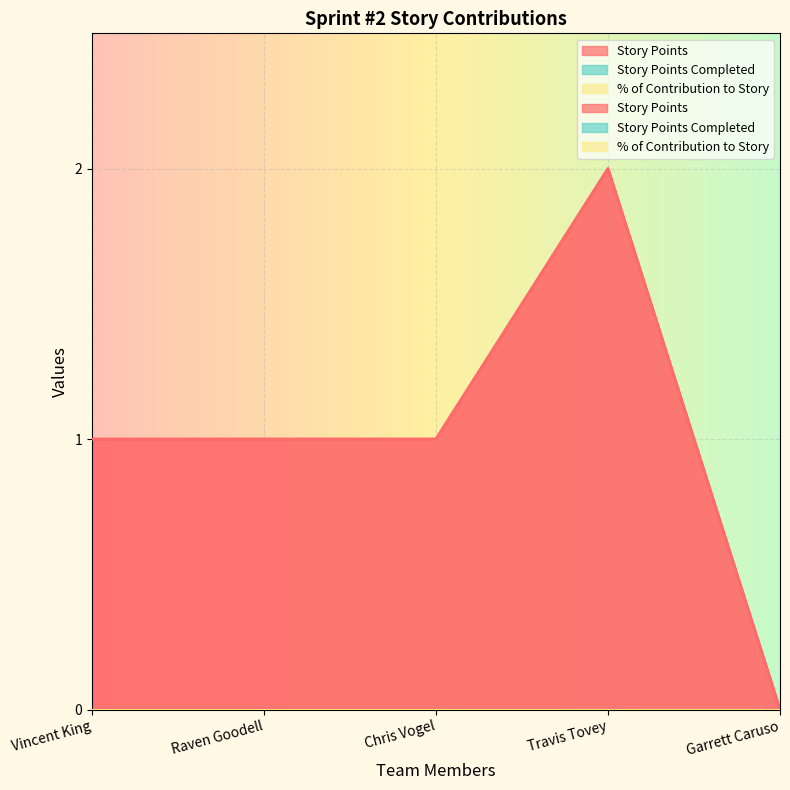

At which category does the chart reach its minimum across all series?

Garrett Caruso